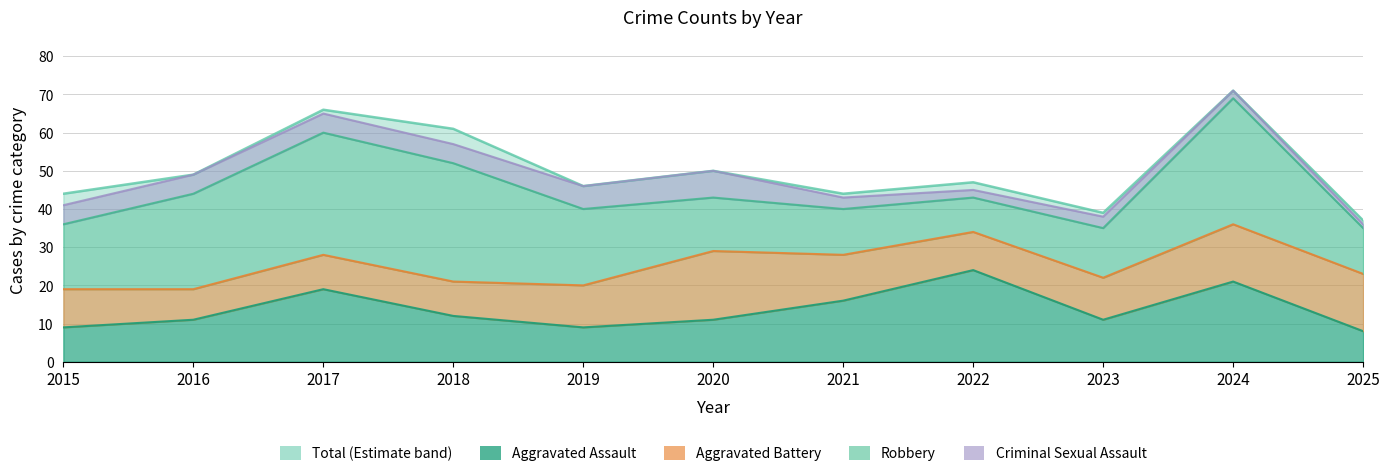

Rank the series by their maximum value, from highest to lowest.

Total, Robbery, Aggravated Assault, Aggravated Battery, Criminal Sexual Assault